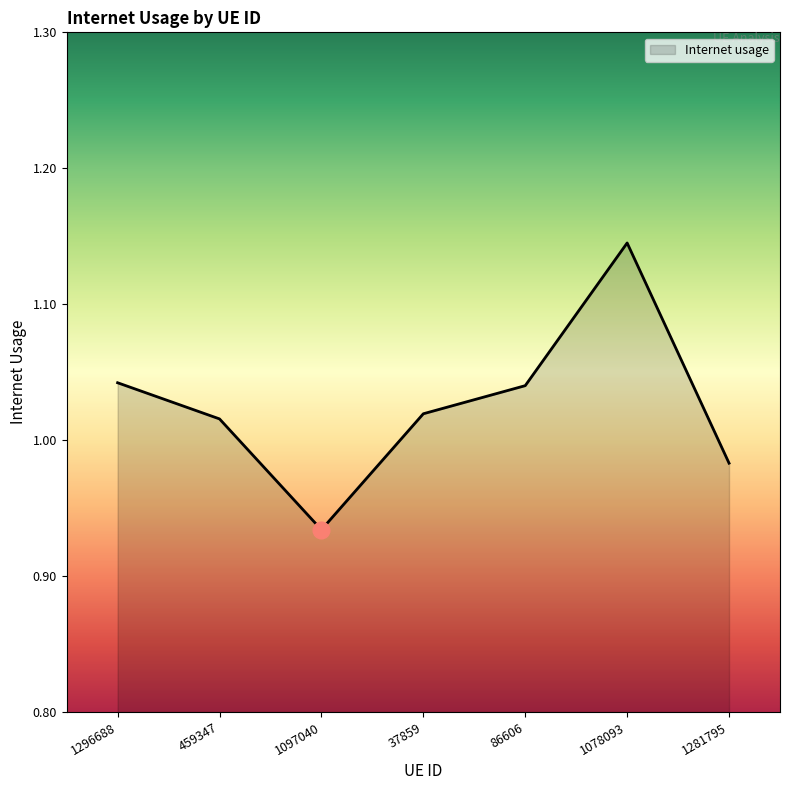

Where is the first local maximum?

1078093